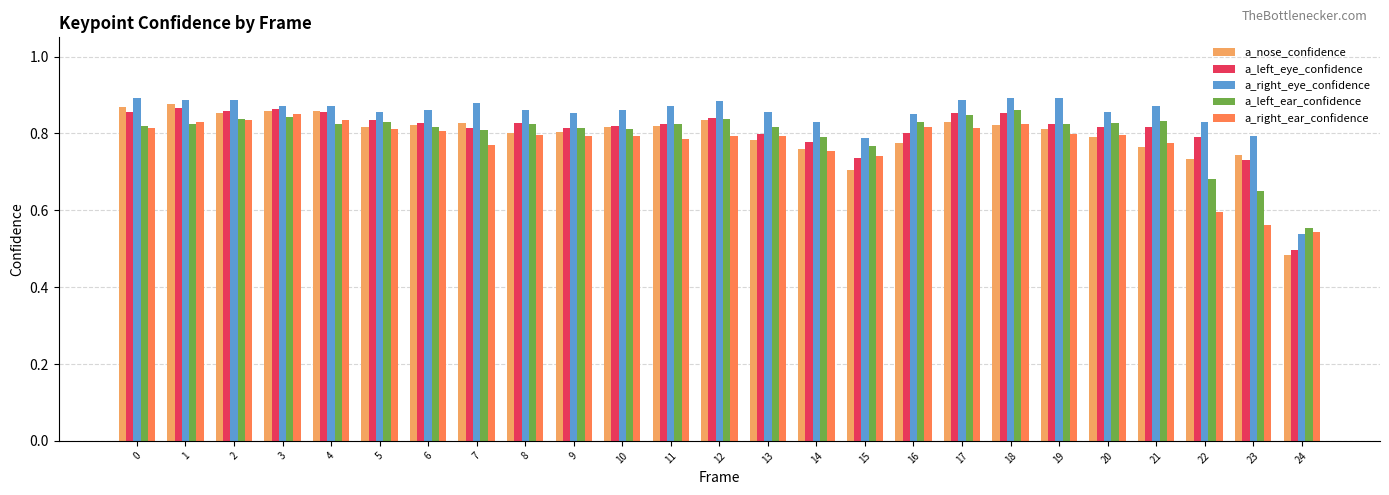

Where is a_right_eye_confidence nearest to the value 0?

24